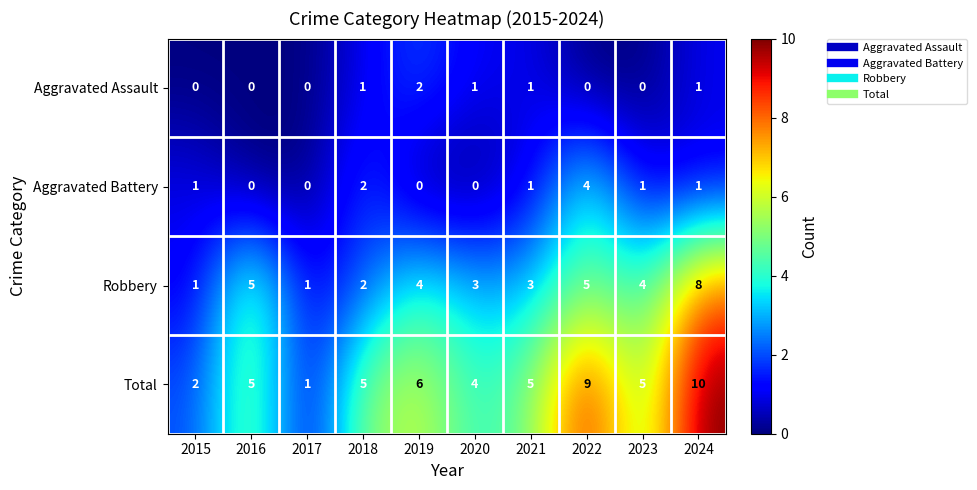

Rank the series by their maximum value, from lowest to highest.

Aggravated Assault, Aggravated Battery, Robbery, Total